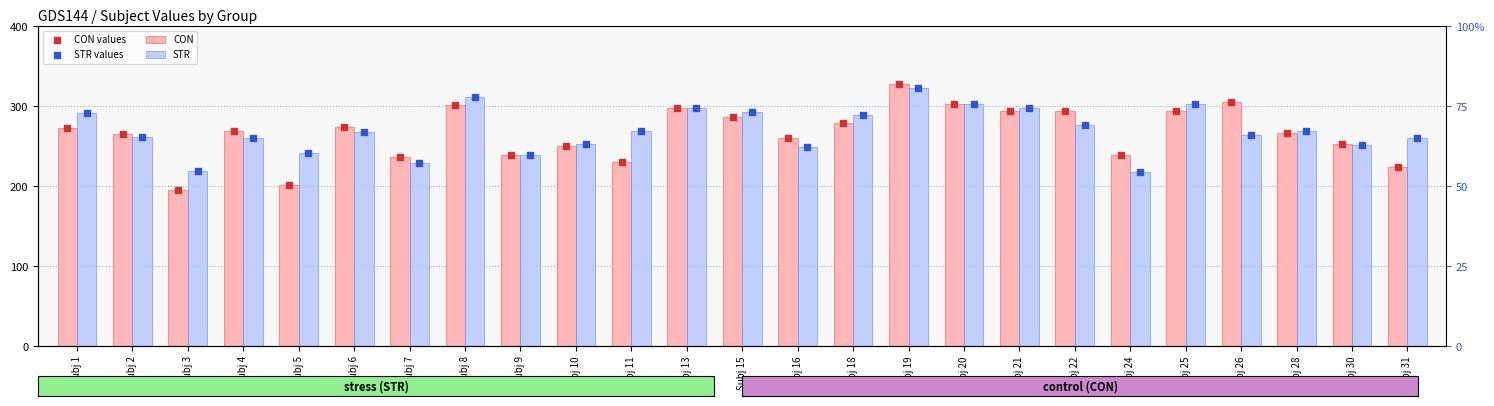

At which category is the sum across all series the highest?

Subj 19